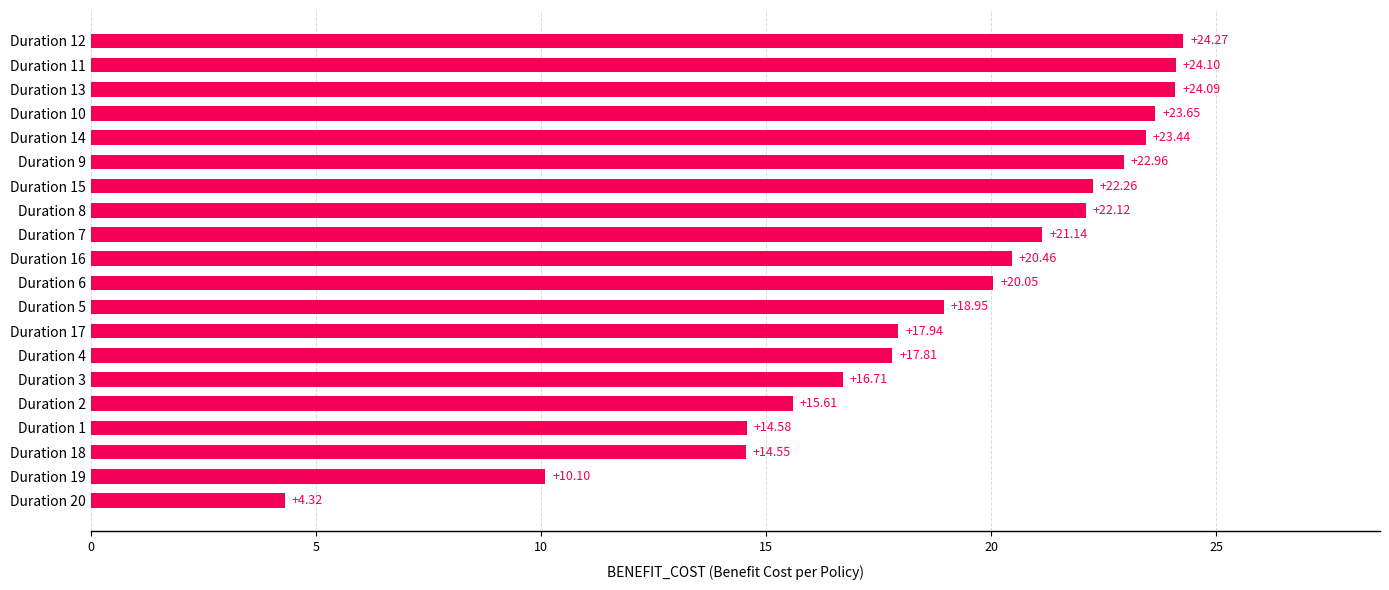

What is the sum of all values?

379.1